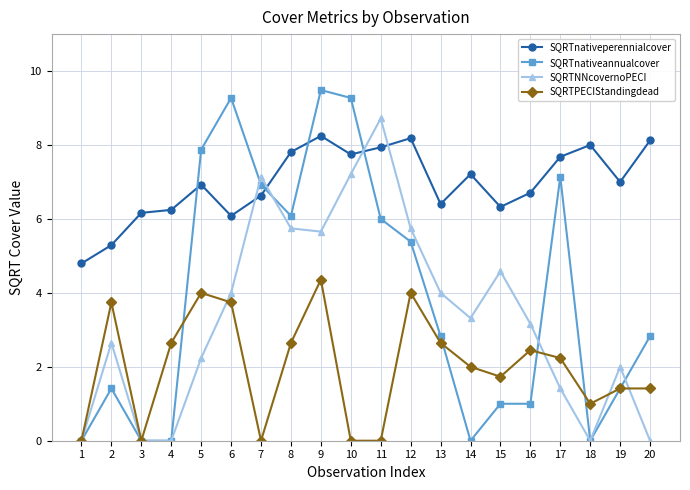

How many times do SQRTnativeperennialcover and SQRTNNcovernoPECI cross each other?

4